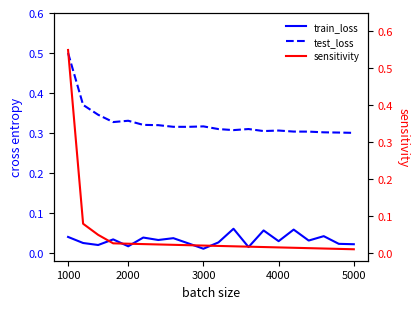

What is the greatest value displayed?

0.6